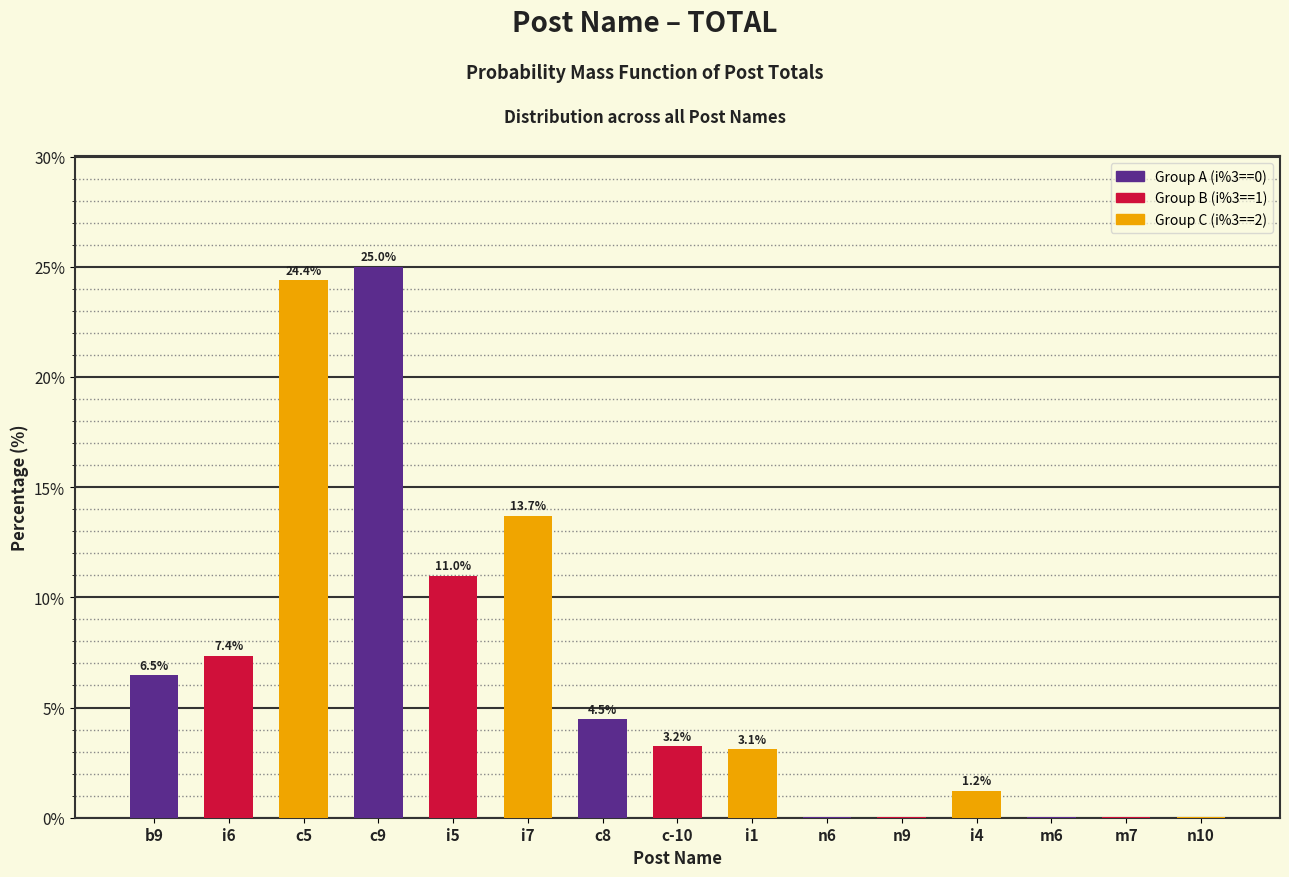

Which label corresponds to the largest value in the chart?

c9